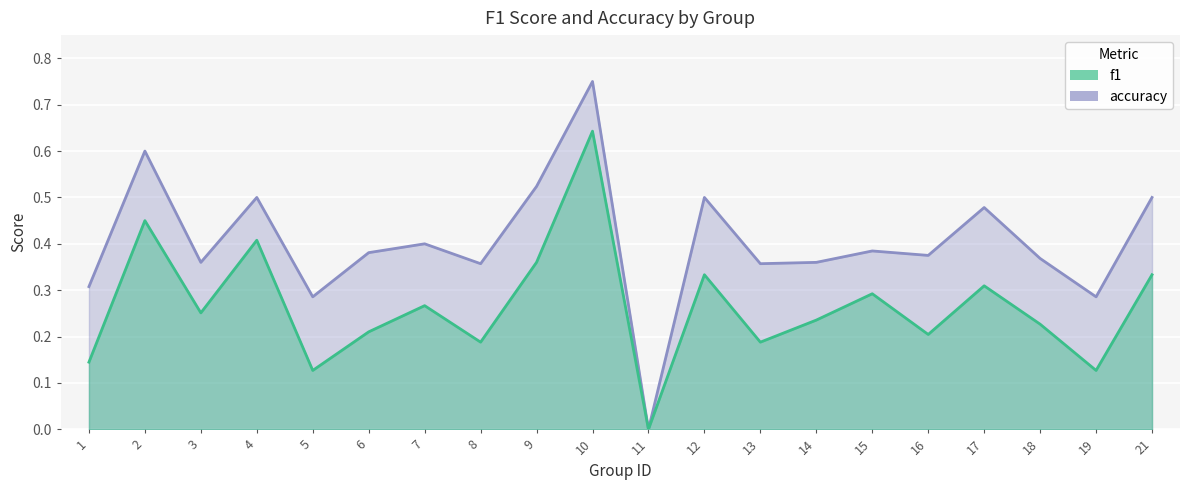

What are all the series names shown in the legend?

f1, accuracy